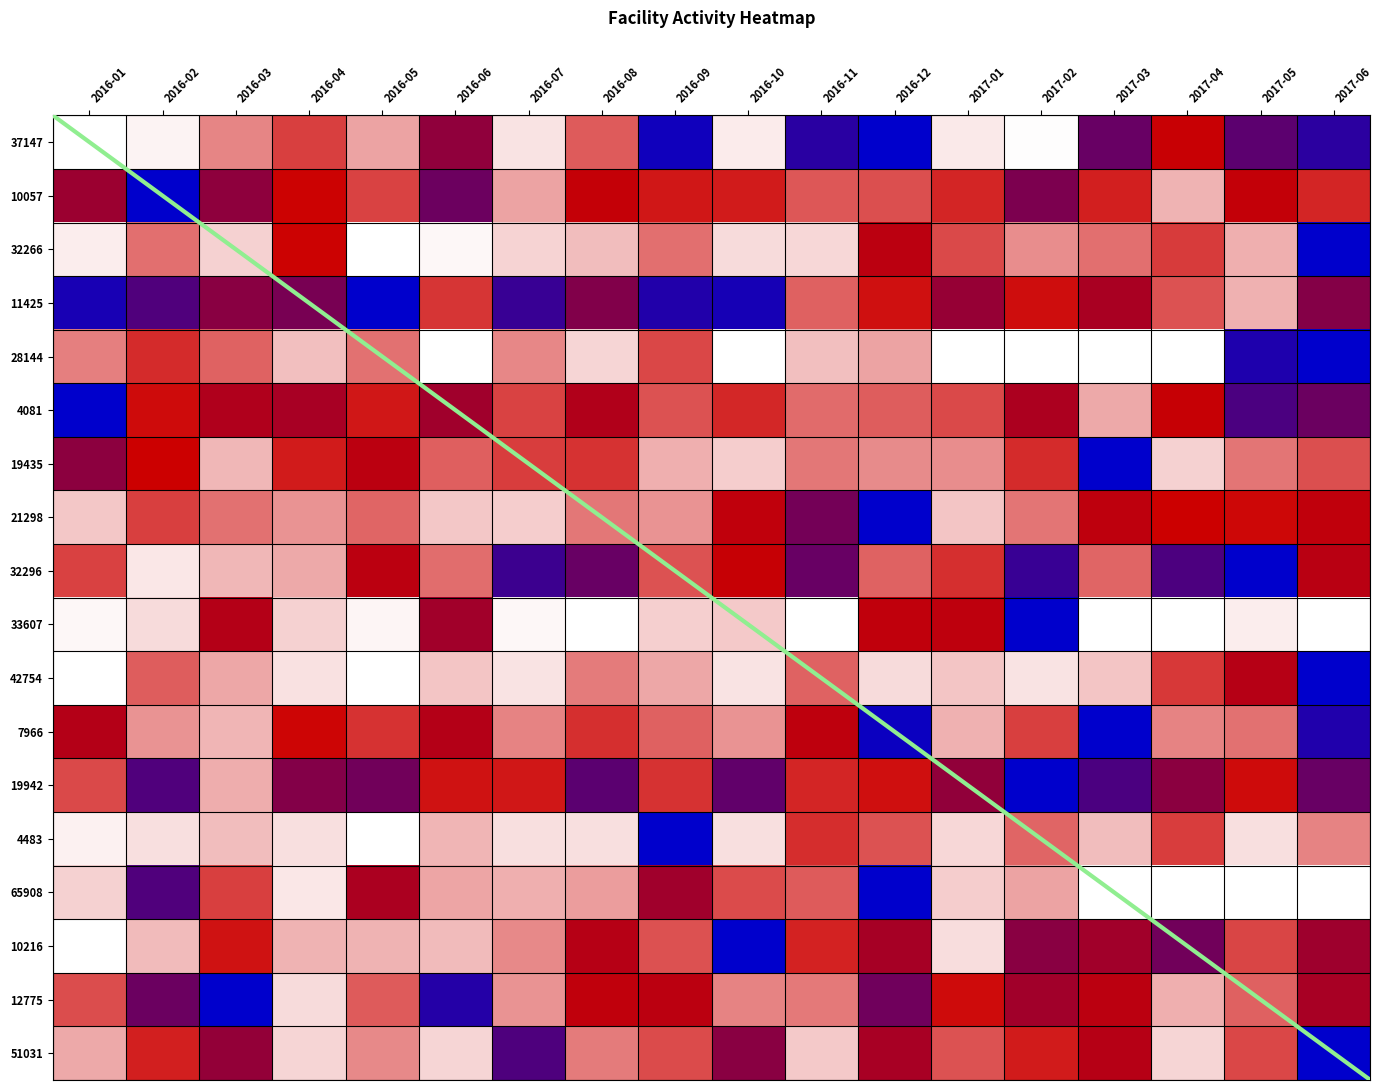

Reading left to right, what are all the values shown in this chart?

37147: 2016-01=0.0	2016-02=0.0	2016-03=0.2	2016-04=0.4	2016-05=0.2	2016-06=0.6	2016-07=0.1	2016-08=0.3	2016-09=1.0	2016-10=0.0	2016-11=0.9	2016-12=1.0	2017-01=0.0	2017-02=0.0	2017-03=0.7	2017-04=0.5	2017-05=0.8	2017-06=0.9
10057: 2016-01=0.6	2016-02=1.0	2016-03=0.7	2016-04=0.5	2016-05=0.4	2016-06=0.7	2016-07=0.2	2016-08=0.5	2016-09=0.5	2016-10=0.4	2016-11=0.3	2016-12=0.3	2017-01=0.4	2017-02=0.7	2017-03=0.4	2017-04=0.2	2017-05=0.5	2017-06=0.4
32266: 2016-01=0.0	2016-02=0.3	2016-03=0.1	2016-04=0.5	2016-05=0.0	2016-06=0.0	2016-07=0.1	2016-08=0.1	2016-09=0.3	2016-10=0.1	2016-11=0.1	2016-12=0.5	2017-01=0.4	2017-02=0.2	2017-03=0.3	2017-04=0.4	2017-05=0.2	2017-06=1.0
11425: 2016-01=0.9	2016-02=0.8	2016-03=0.7	2016-04=0.7	2016-05=1.0	2016-06=0.4	2016-07=0.9	2016-08=0.7	2016-09=0.9	2016-10=0.9	2016-11=0.3	2016-12=0.5	2017-01=0.6	2017-02=0.5	2017-03=0.6	2017-04=0.3	2017-05=0.2	2017-06=0.7
28144: 2016-01=0.2	2016-02=0.4	2016-03=0.3	2016-04=0.1	2016-05=0.3	2016-06=0.0	2016-07=0.2	2016-08=0.1	2016-09=0.4	2016-10=0.0	2016-11=0.1	2016-12=0.2	2017-01=0.0	2017-02=0.0	2017-03=0.0	2017-04=0.0	2017-05=0.9	2017-06=1.0
4081: 2016-01=1.0	2016-02=0.5	2016-03=0.6	2016-04=0.6	2016-05=0.5	2016-06=0.6	2016-07=0.4	2016-08=0.6	2016-09=0.3	2016-10=0.4	2016-11=0.3	2016-12=0.3	2017-01=0.4	2017-02=0.6	2017-03=0.2	2017-04=0.5	2017-05=0.8	2017-06=0.7
19435: 2016-01=0.7	2016-02=0.5	2016-03=0.1	2016-04=0.4	2016-05=0.5	2016-06=0.3	2016-07=0.4	2016-08=0.4	2016-09=0.2	2016-10=0.1	2016-11=0.3	2016-12=0.2	2017-01=0.2	2017-02=0.4	2017-03=1.0	2017-04=0.1	2017-05=0.3	2017-06=0.3
21298: 2016-01=0.1	2016-02=0.4	2016-03=0.3	2016-04=0.2	2016-05=0.3	2016-06=0.1	2016-07=0.1	2016-08=0.3	2016-09=0.2	2016-10=0.5	2016-11=0.7	2016-12=1.0	2017-01=0.1	2017-02=0.3	2017-03=0.5	2017-04=0.5	2017-05=0.5	2017-06=0.5
32296: 2016-01=0.4	2016-02=0.0	2016-03=0.1	2016-04=0.2	2016-05=0.5	2016-06=0.3	2016-07=0.8	2016-08=0.7	2016-09=0.3	2016-10=0.5	2016-11=0.7	2016-12=0.3	2017-01=0.4	2017-02=0.9	2017-03=0.3	2017-04=0.8	2017-05=1.0	2017-06=0.5
33607: 2016-01=0.0	2016-02=0.1	2016-03=0.6	2016-04=0.1	2016-05=0.0	2016-06=0.6	2016-07=0.0	2016-08=0.0	2016-09=0.1	2016-10=0.1	2016-11=0.0	2016-12=0.5	2017-01=0.5	2017-02=1.0	2017-03=0.0	2017-04=0.0	2017-05=0.0	2017-06=0.0
42754: 2016-01=0.0	2016-02=0.3	2016-03=0.2	2016-04=0.1	2016-05=0.0	2016-06=0.1	2016-07=0.1	2016-08=0.3	2016-09=0.2	2016-10=0.1	2016-11=0.3	2016-12=0.1	2017-01=0.1	2017-02=0.1	2017-03=0.1	2017-04=0.4	2017-05=0.6	2017-06=1.0
7966: 2016-01=0.6	2016-02=0.2	2016-03=0.1	2016-04=0.5	2016-05=0.4	2016-06=0.6	2016-07=0.2	2016-08=0.4	2016-09=0.3	2016-10=0.2	2016-11=0.5	2016-12=1.0	2017-01=0.2	2017-02=0.4	2017-03=1.0	2017-04=0.2	2017-05=0.3	2017-06=0.9
19942: 2016-01=0.4	2016-02=0.8	2016-03=0.2	2016-04=0.7	2016-05=0.7	2016-06=0.5	2016-07=0.5	2016-08=0.8	2016-09=0.4	2016-10=0.8	2016-11=0.4	2016-12=0.5	2017-01=0.6	2017-02=1.0	2017-03=0.8	2017-04=0.7	2017-05=0.5	2017-06=0.7
4483: 2016-01=0.0	2016-02=0.1	2016-03=0.1	2016-04=0.1	2016-05=0.0	2016-06=0.1	2016-07=0.1	2016-08=0.1	2016-09=1.0	2016-10=0.1	2016-11=0.4	2016-12=0.3	2017-01=0.1	2017-02=0.3	2017-03=0.1	2017-04=0.4	2017-05=0.1	2017-06=0.2
65908: 2016-01=0.1	2016-02=0.8	2016-03=0.4	2016-04=0.0	2016-05=0.6	2016-06=0.2	2016-07=0.2	2016-08=0.2	2016-09=0.6	2016-10=0.4	2016-11=0.3	2016-12=1.0	2017-01=0.1	2017-02=0.2	2017-03=0.0	2017-04=0.0	2017-05=0.0	2017-06=0.0
10216: 2016-01=0.0	2016-02=0.1	2016-03=0.5	2016-04=0.2	2016-05=0.2	2016-06=0.1	2016-07=0.2	2016-08=0.6	2016-09=0.3	2016-10=1.0	2016-11=0.4	2016-12=0.6	2017-01=0.1	2017-02=0.7	2017-03=0.6	2017-04=0.7	2017-05=0.4	2017-06=0.6
12775: 2016-01=0.4	2016-02=0.7	2016-03=1.0	2016-04=0.1	2016-05=0.3	2016-06=0.9	2016-07=0.2	2016-08=0.5	2016-09=0.5	2016-10=0.2	2016-11=0.3	2016-12=0.7	2017-01=0.5	2017-02=0.6	2017-03=0.5	2017-04=0.2	2017-05=0.3	2017-06=0.6
51031: 2016-01=0.2	2016-02=0.4	2016-03=0.6	2016-04=0.1	2016-05=0.2	2016-06=0.1	2016-07=0.8	2016-08=0.3	2016-09=0.4	2016-10=0.7	2016-11=0.1	2016-12=0.6	2017-01=0.3	2017-02=0.4	2017-03=0.6	2017-04=0.1	2017-05=0.4	2017-06=1.0